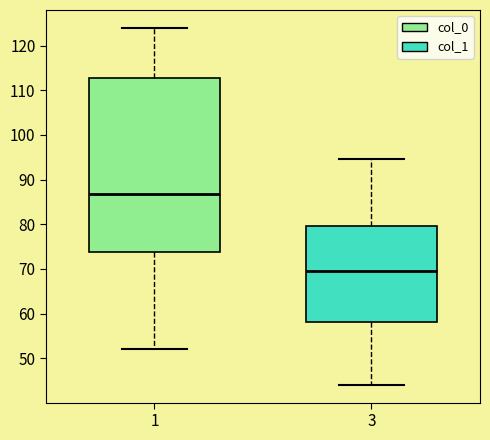

Comparing the boxes themselves (not the whiskers), which one is the tallest?

1